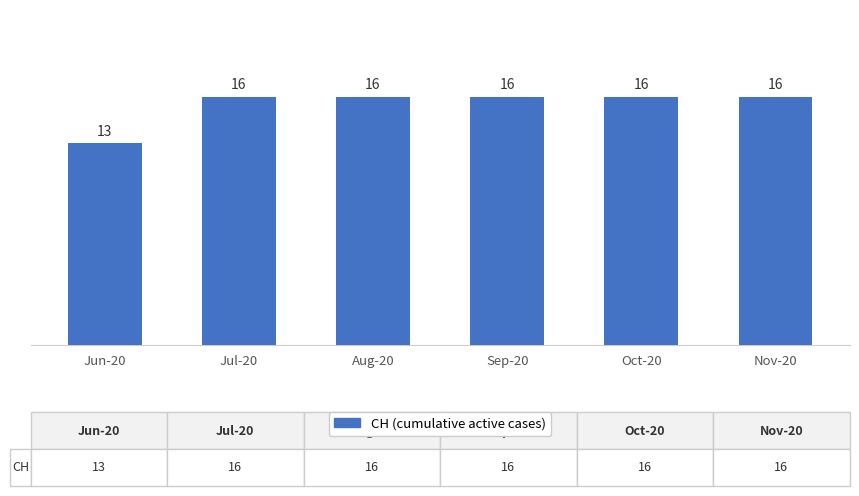

What is the ratio of the value at Oct-20 to the value at Jun-20?

1.2